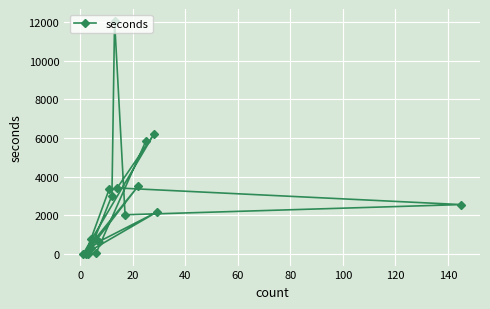

Reading right to left, list all the values displayed in this chart.

5869	56	24	770	794	12	3513	6	6201	3418	2557	2030	12067	3024	327	638	2162	38	3375